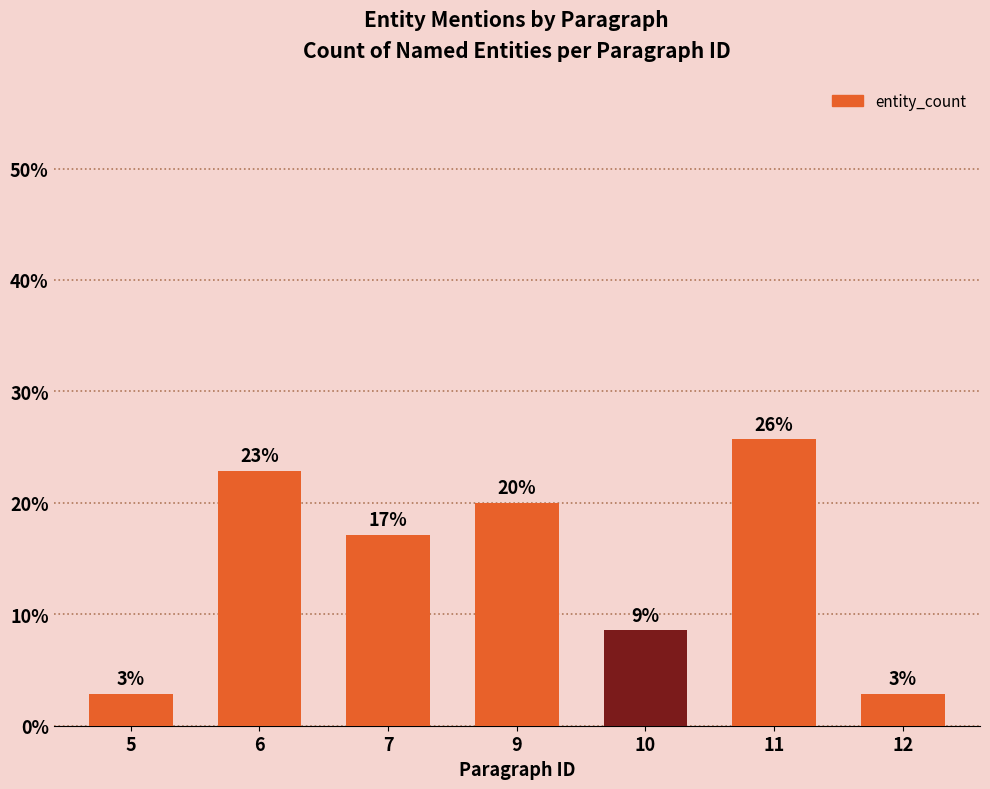

How many bars are there in total?

7